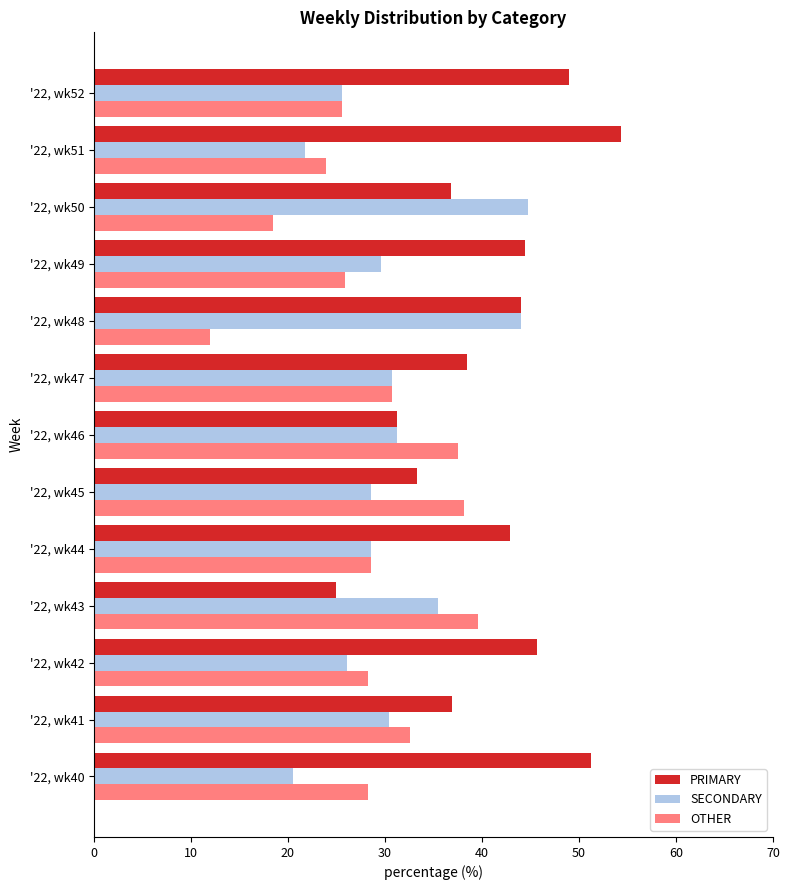

Rank the series by their average value, from lowest to highest.

OTHER, SECONDARY, PRIMARY